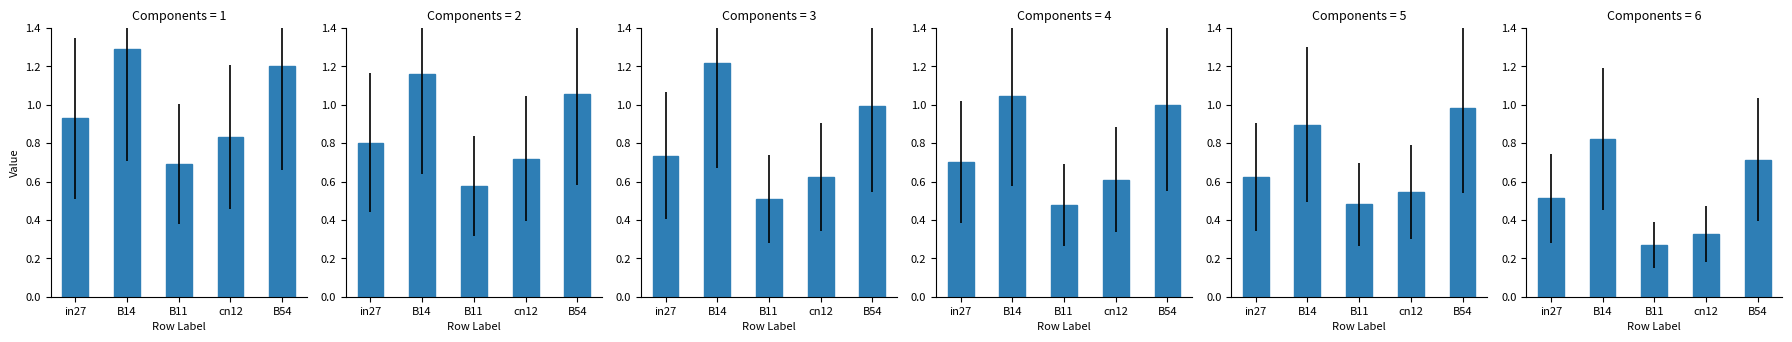

What is the difference between the job281_scenario4_519 values at cn12 and B54?

0.4